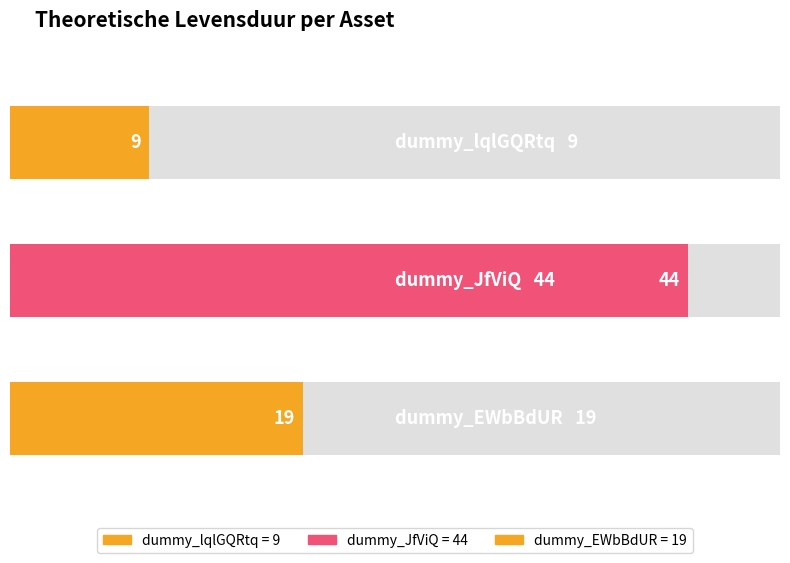

How many bars are there in total?

3